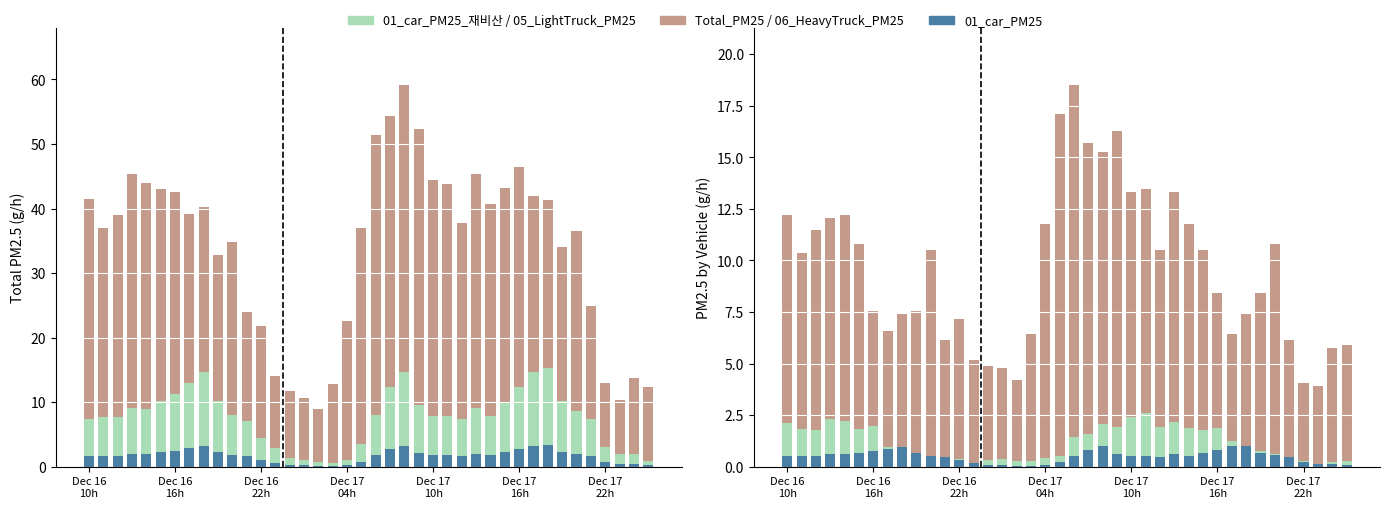

Does the chart contain stacked bars?

No